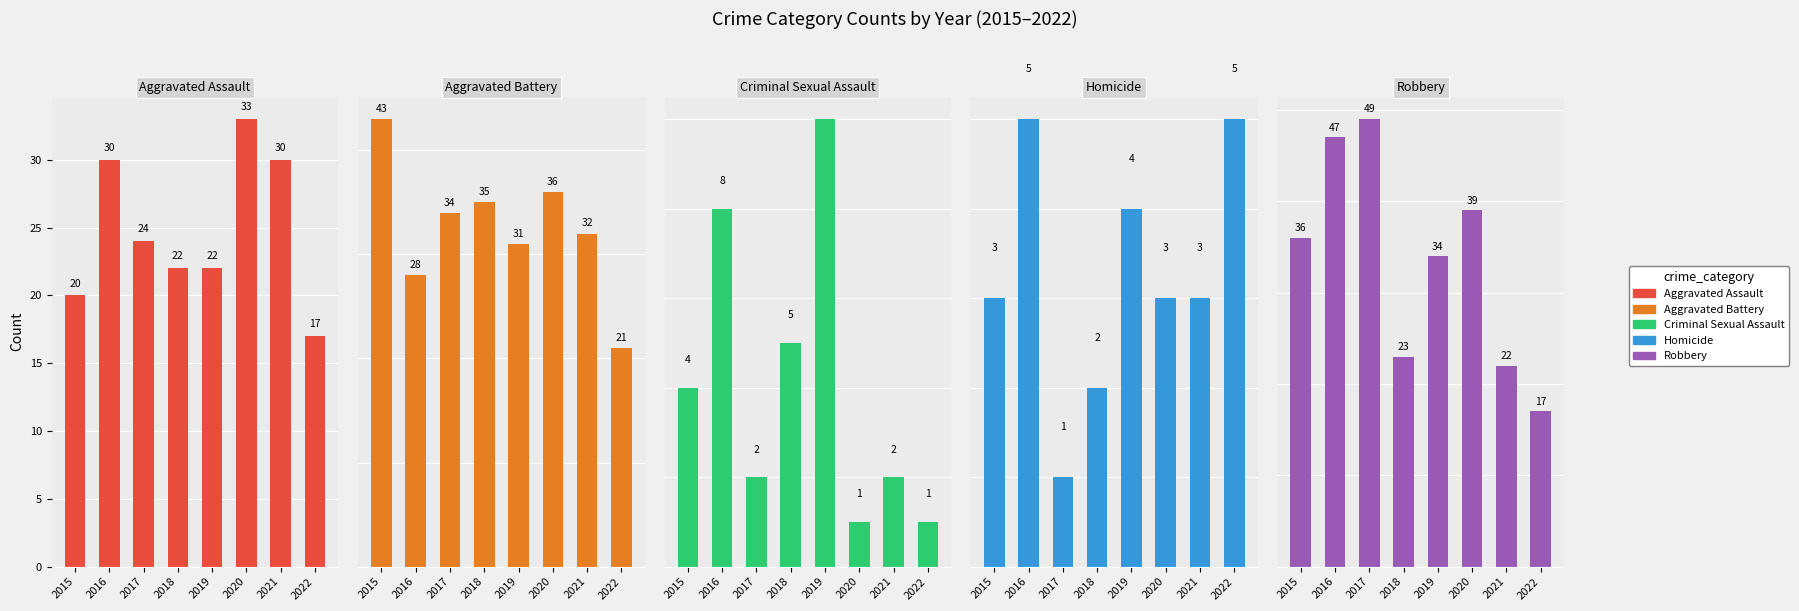

Which series has the largest range (max minus min)?

Robbery